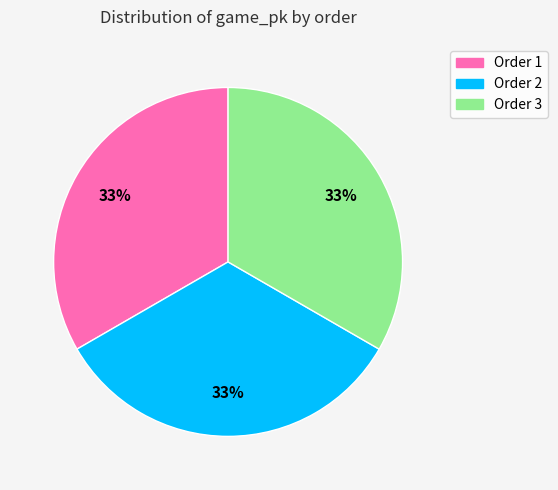

Do Order 2 and Order 1 together represent more than half of the pie?

Yes